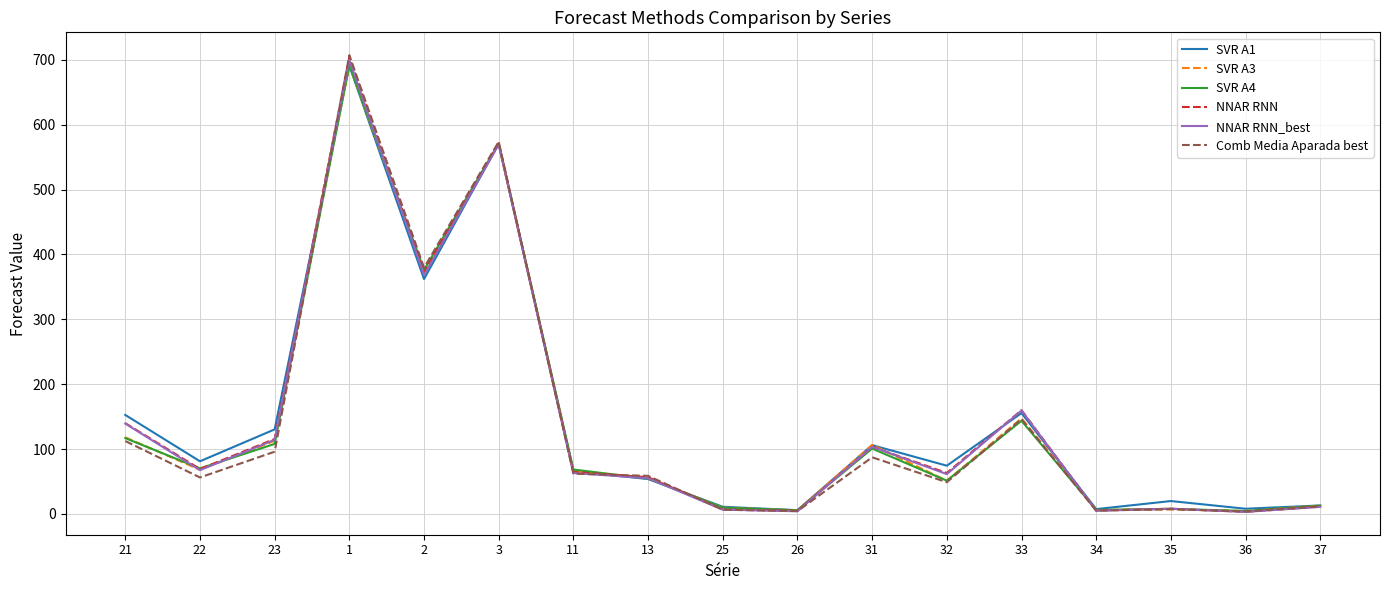

What is the difference between the Comb Media Aparada best values at 23 and 22?

39.7